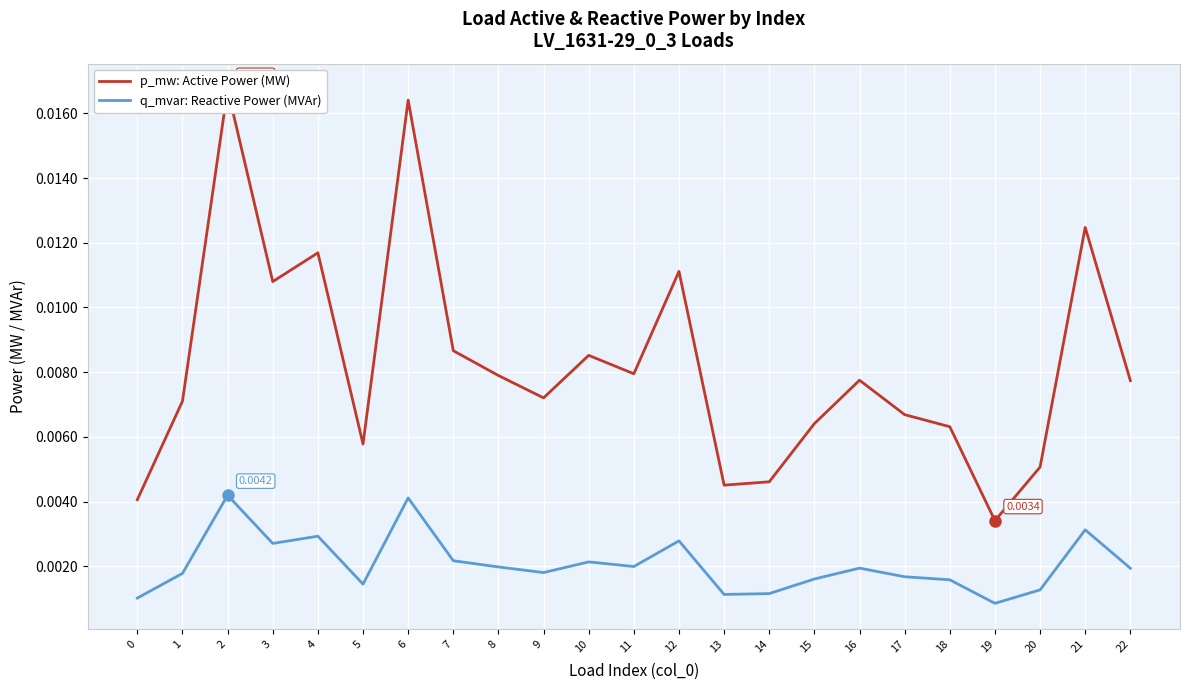

True or false: q_mvar: Reactive Power (MVAr) has a value of 0.0 at 21.

False